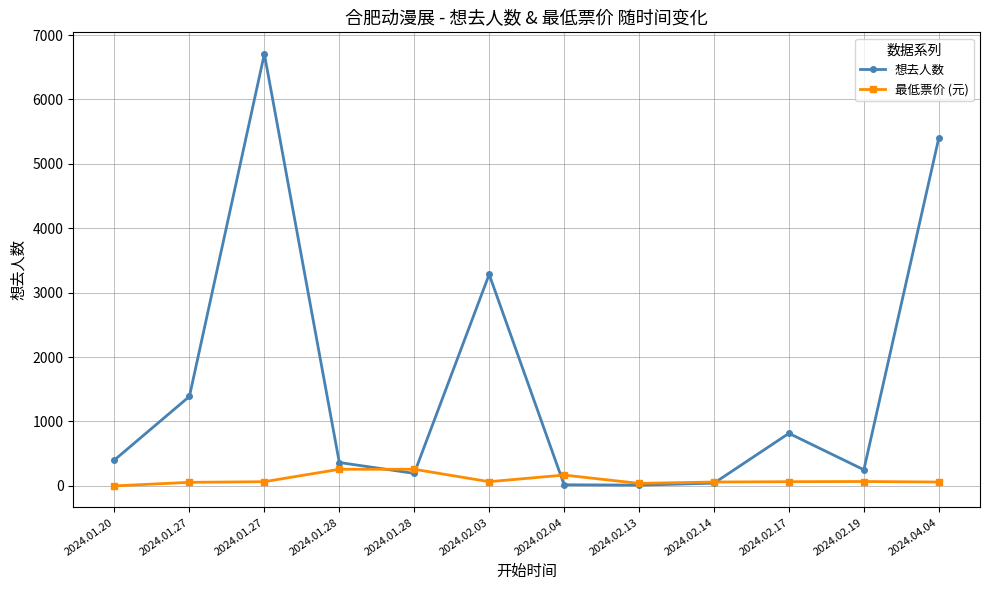

Is this an area chart (filled region under the line)?

No